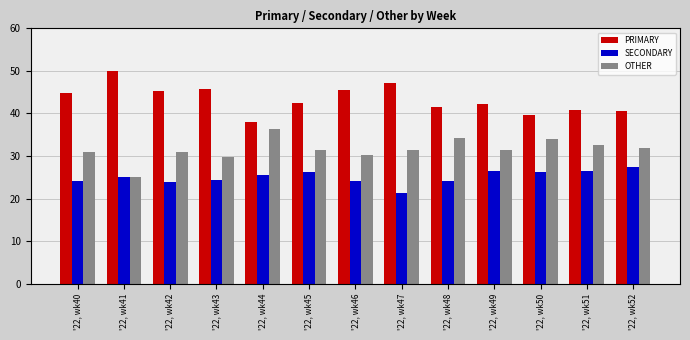

What is the difference between the maximum and second lowest values in the SECONDARY series?

3.7